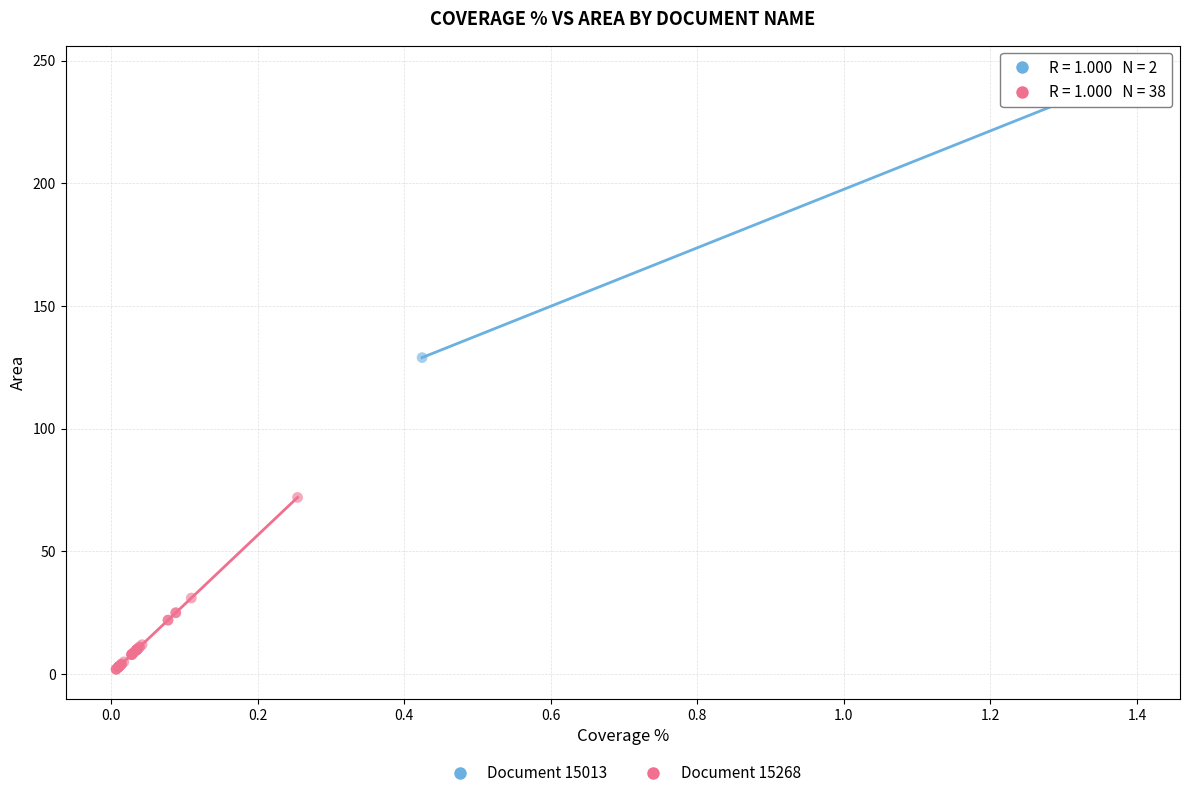

What are all the series names shown in the legend?

Document 15013, Document 15268